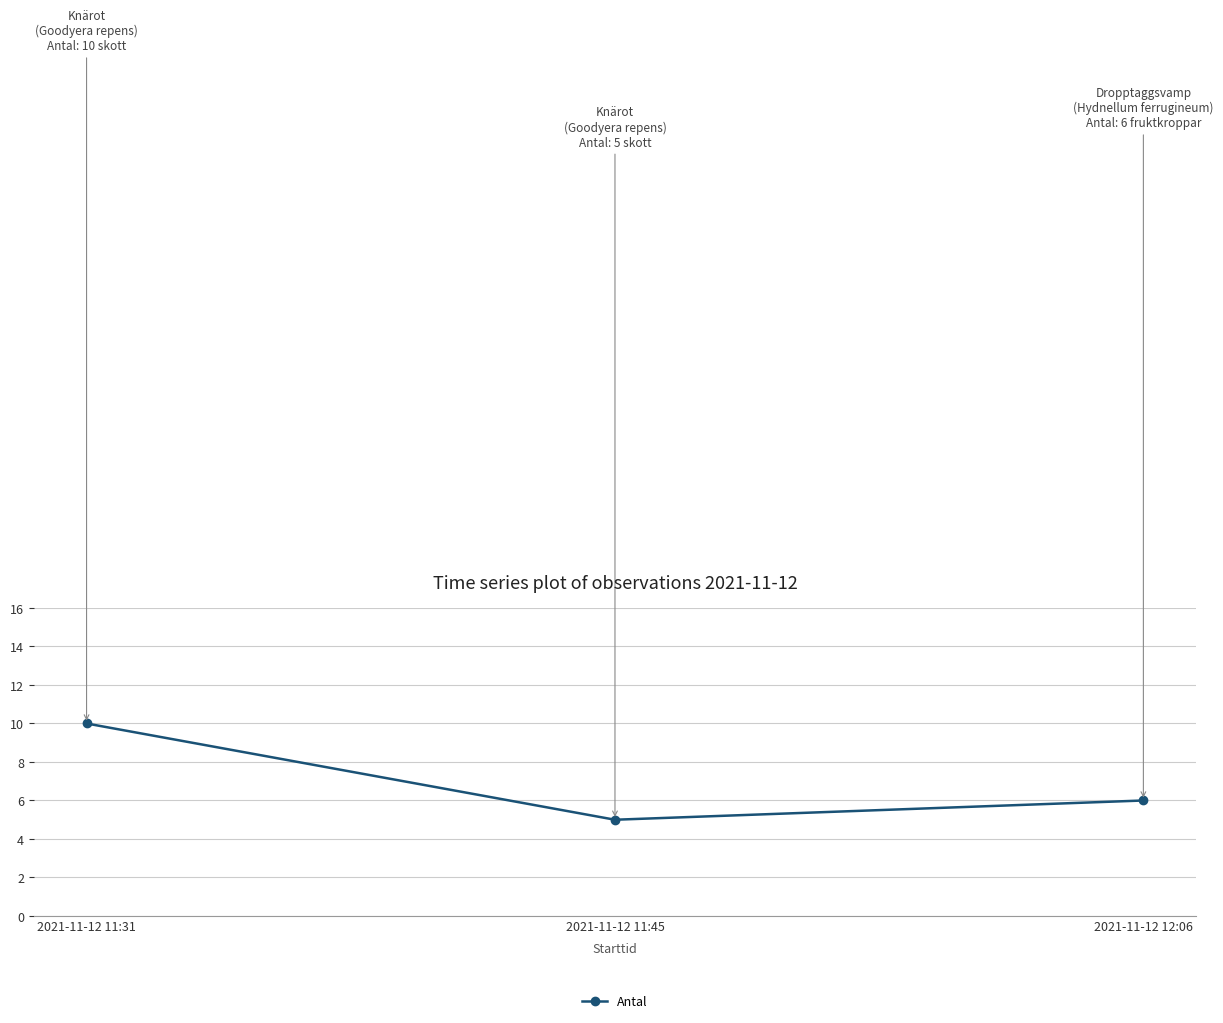

At which label does the data first exceed 6?

2021-11-12 11:31